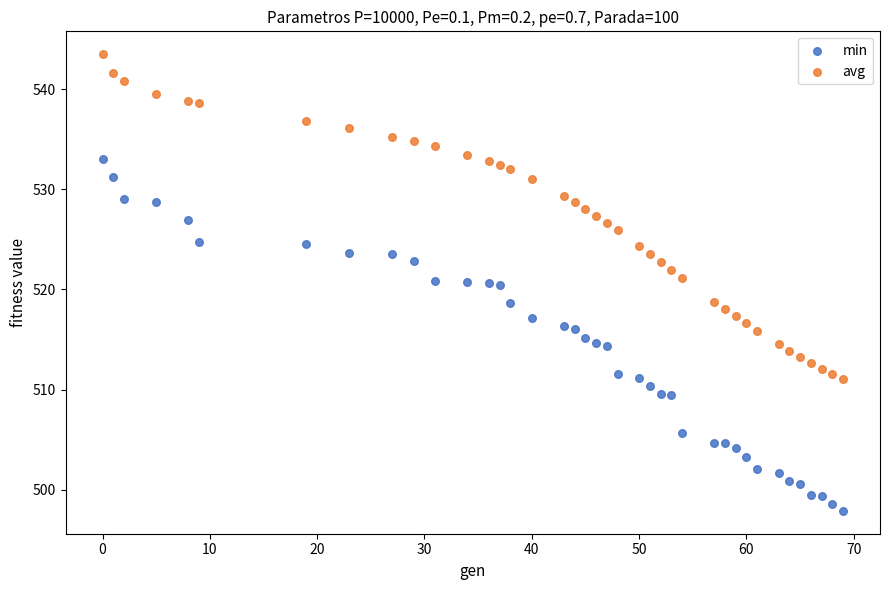

Which series reaches the minimum Y coordinate?

min